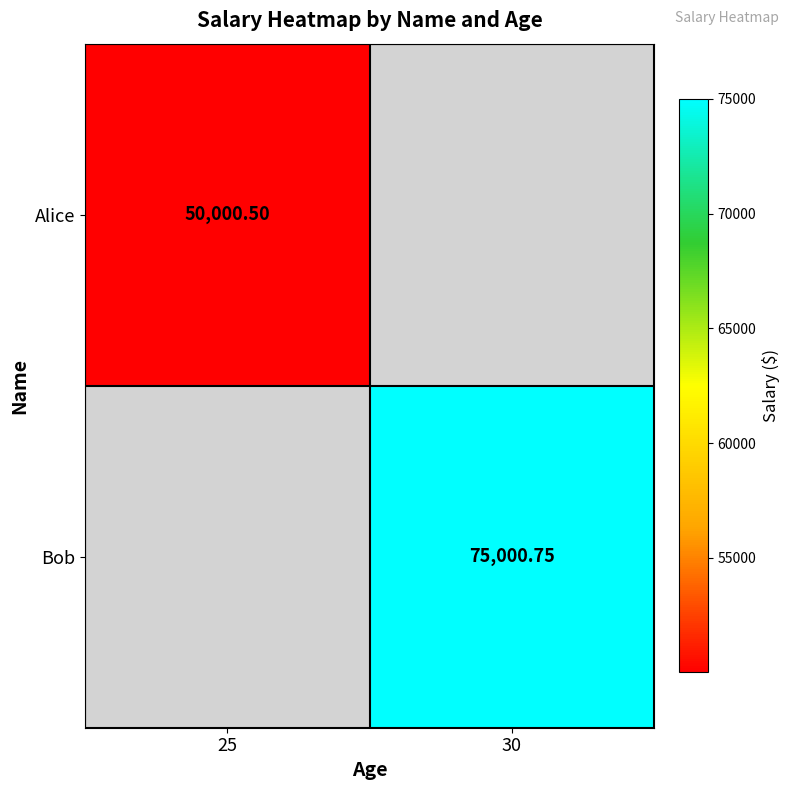

Is the value of Bob at 30 greater than the value of Alice at 25?

Yes